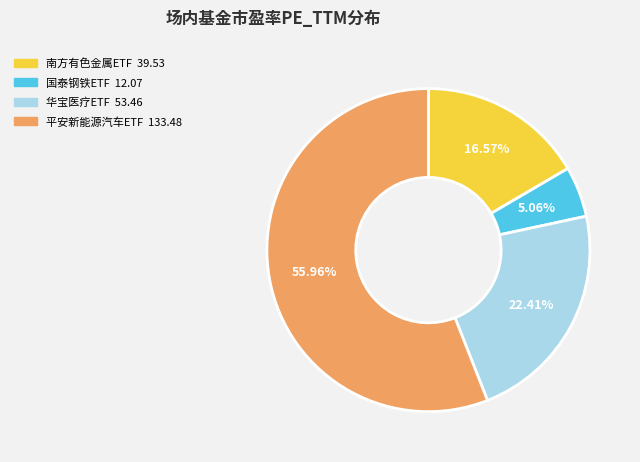

Is there any slice that represents more than half of the pie?

Yes